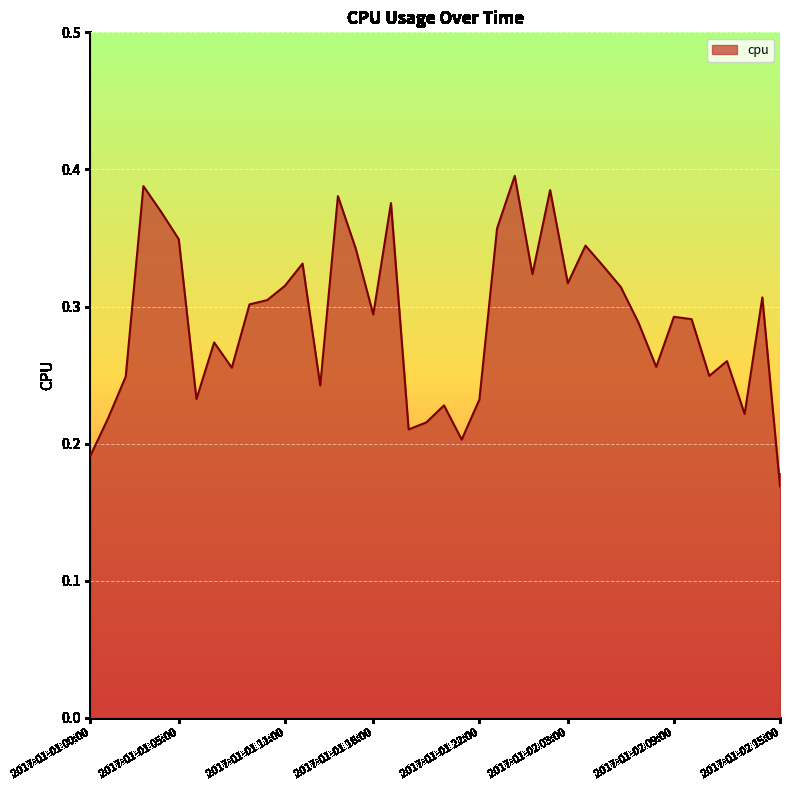

List the labels in order of value, largest first.

2017-01-02 00:00, 2017-01-01 03:00, 2017-01-02 02:00, 2017-01-01 14:00, 2017-01-01 17:00, 2017-01-01 04:00, 2017-01-01 23:00, 2017-01-01 05:00, 2017-01-02 04:00, 2017-01-01 15:00, 2017-01-01 12:00, 2017-01-02 05:00, 2017-01-02 01:00, 2017-01-02 03:00, 2017-01-01 11:00, 2017-01-02 06:00, 2017-01-02 14:00, 2017-01-01 10:00, 2017-01-01 09:00, 2017-01-01 16:00, 2017-01-02 09:00, 2017-01-02 10:00, 2017-01-02 07:00, 2017-01-01 07:00, 2017-01-02 12:00, 2017-01-02 08:00, 2017-01-01 08:00, 2017-01-02 11:00, 2017-01-01 02:00, 2017-01-01 13:00, 2017-01-01 06:00, 2017-01-01 22:00, 2017-01-01 20:00, 2017-01-02 13:00, 2017-01-01 01:00, 2017-01-01 19:00, 2017-01-01 18:00, 2017-01-01 21:00, 2017-01-01 00:00, 2017-01-02 15:00